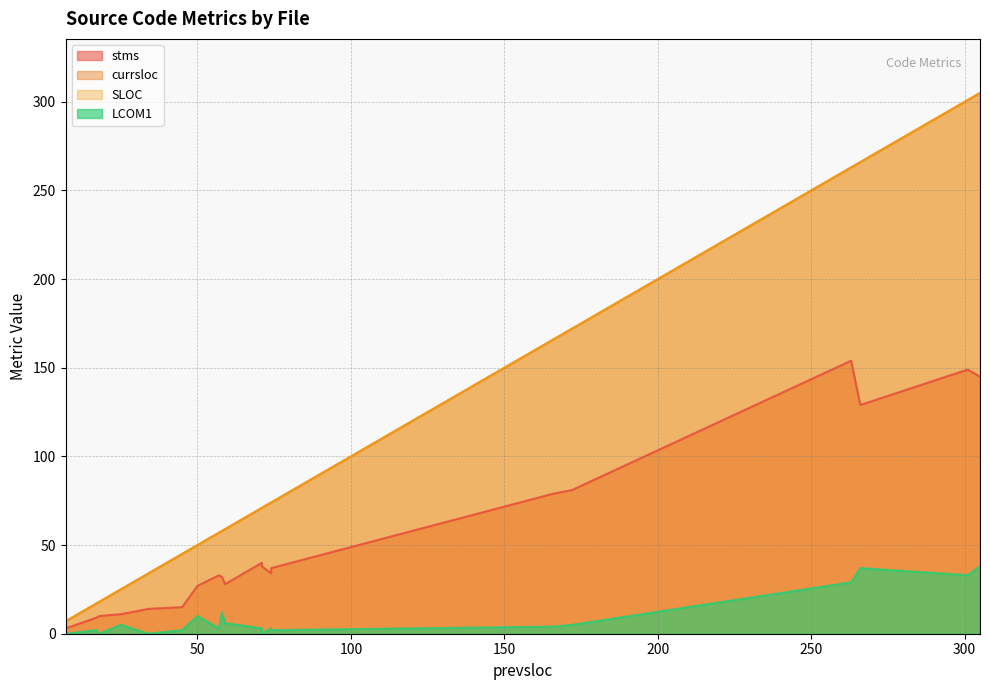

Does the chart display data point markers on the line(s)?

No